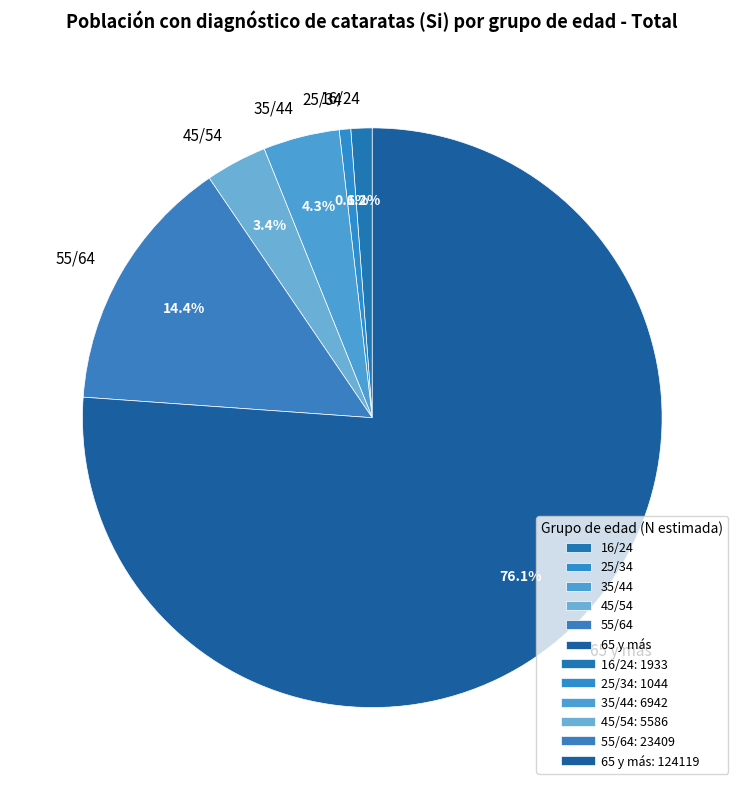

To the nearest percent, what portion does 55/64 represent?

14%